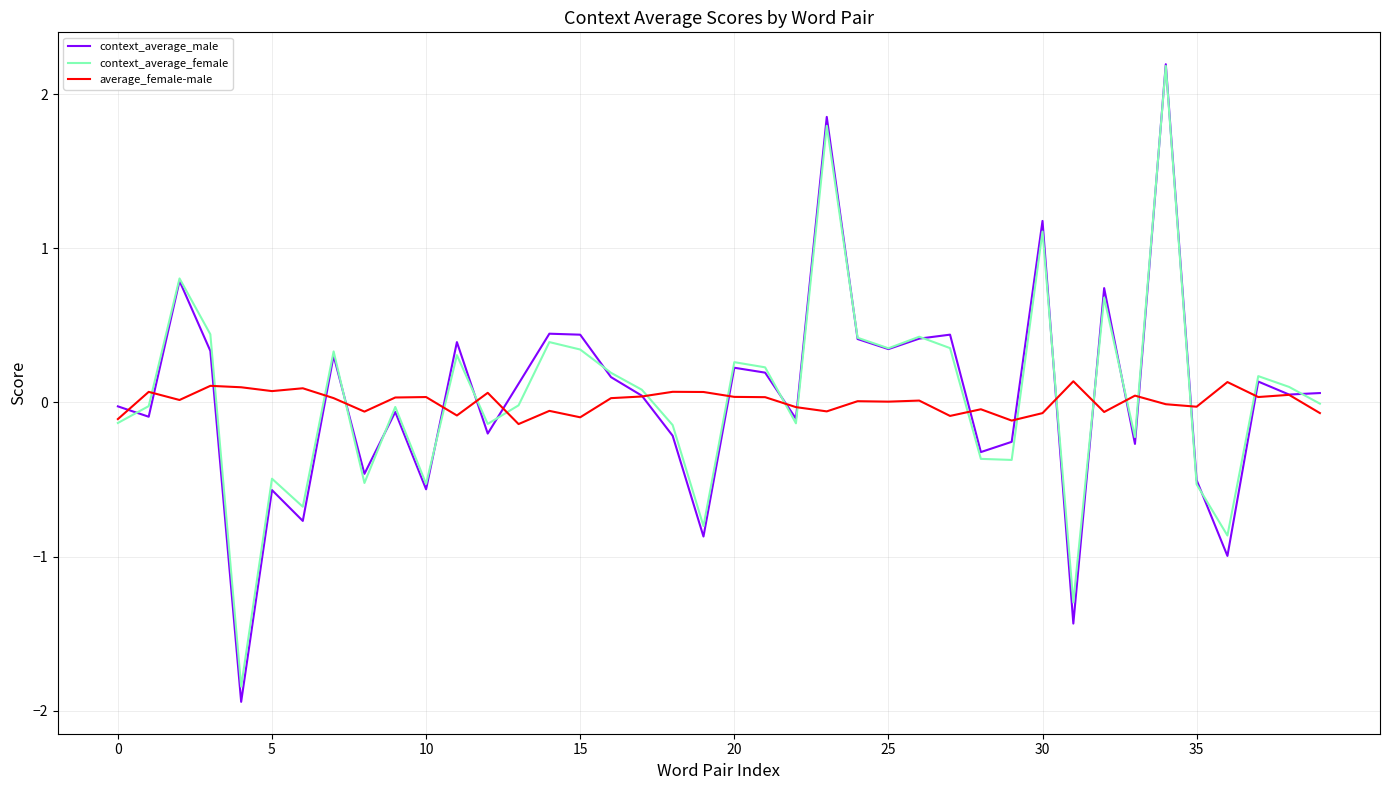

What is the greatest value displayed?

2.2